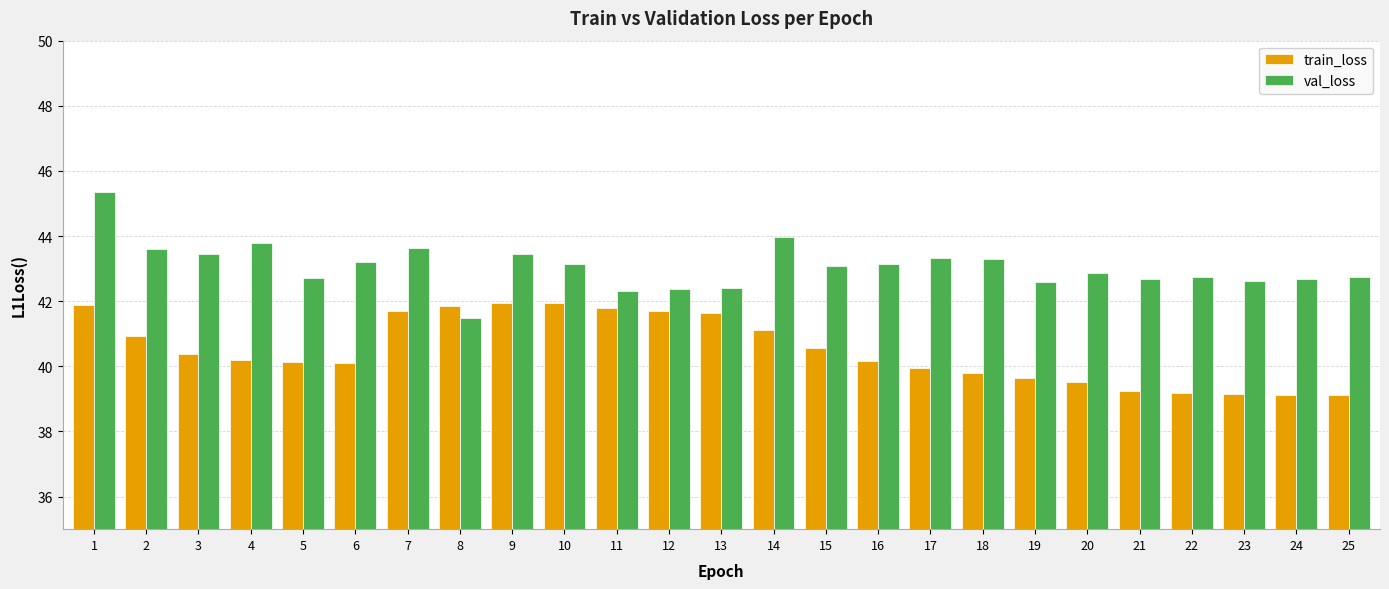

What is the greatest value displayed?

45.3